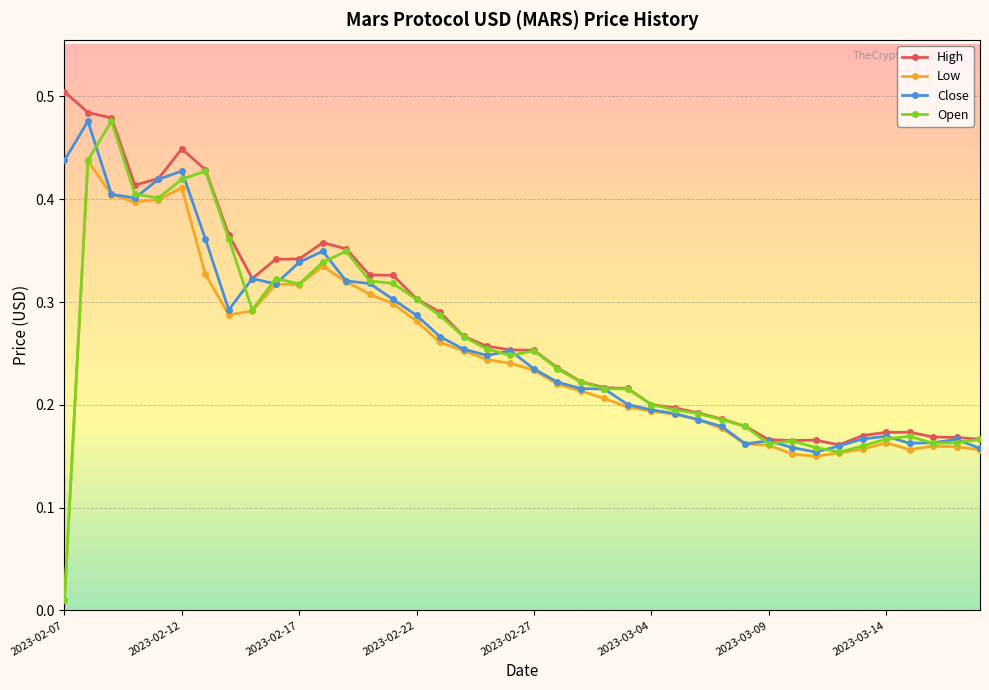

True or false: Close has more than 2 points higher than both neighbors.

True